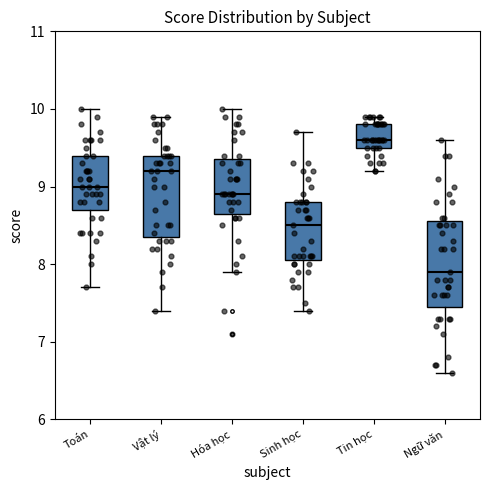

Where does the upper whisker of the box for Ngữ văn end on the y-axis? The values are not printed on the chart, so give them approximately, as read against the axis.

9.6